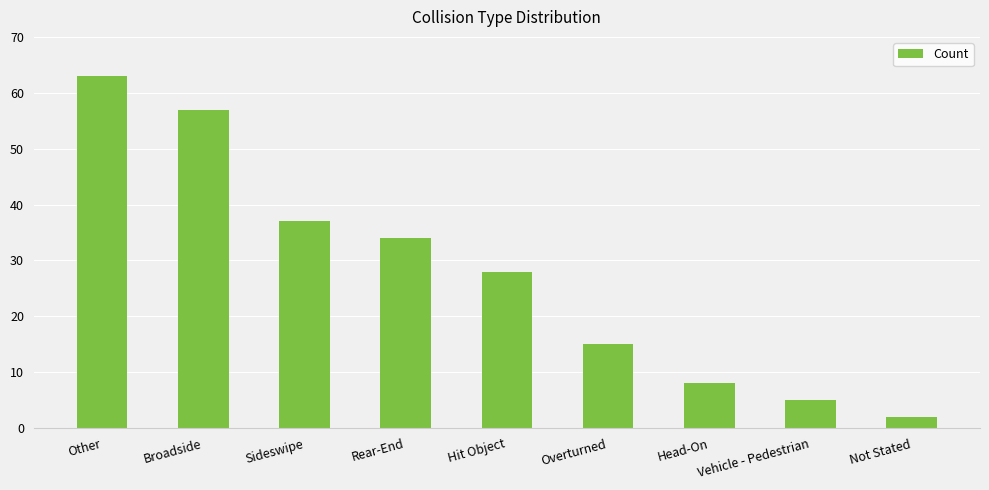

At which label does the data first exceed 28?

Other